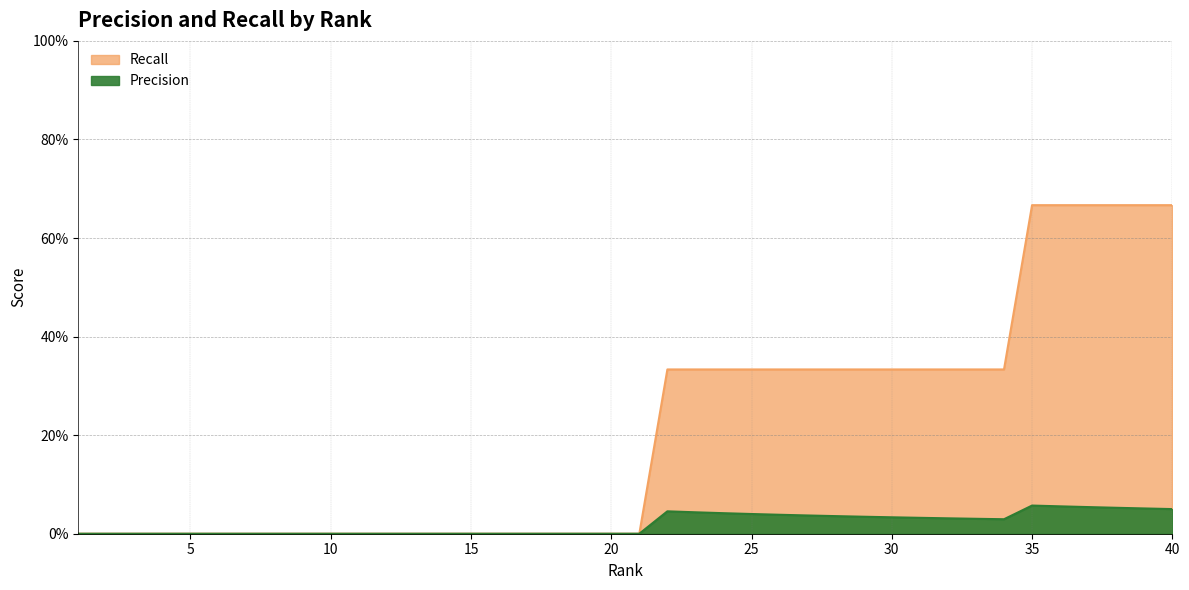

What is the value of the Precision point at the 40th from the left?

0.1